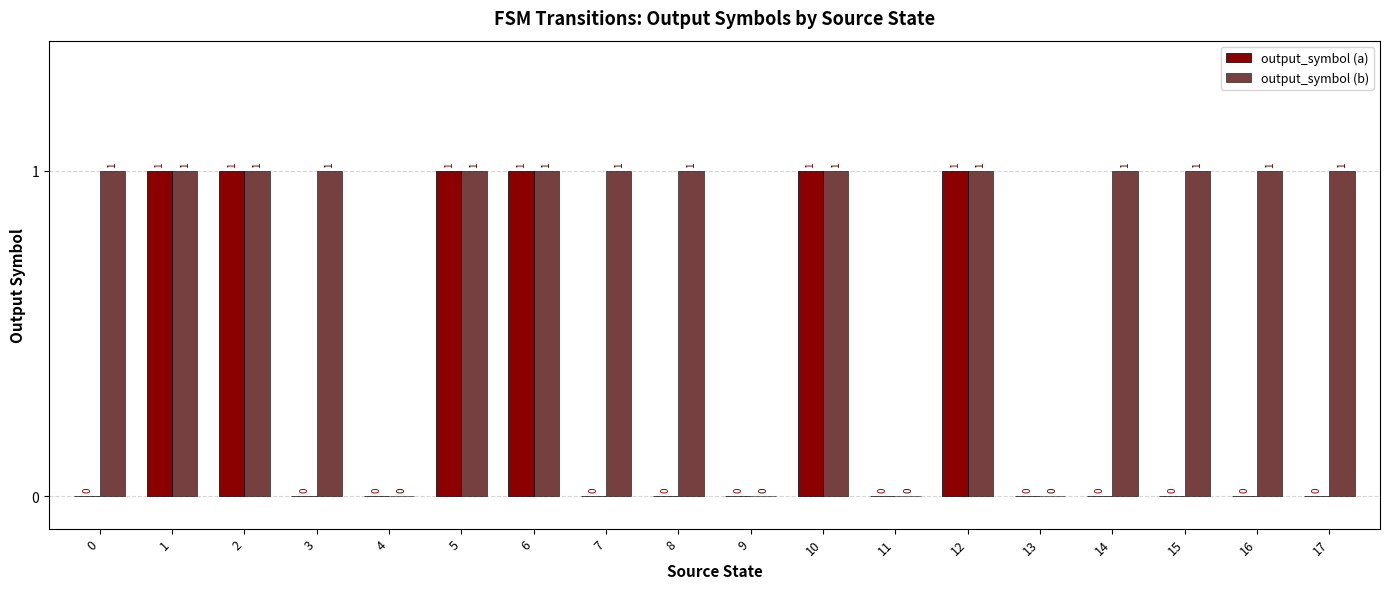

How many output_symbol (b) values are between 1 and 2?

14